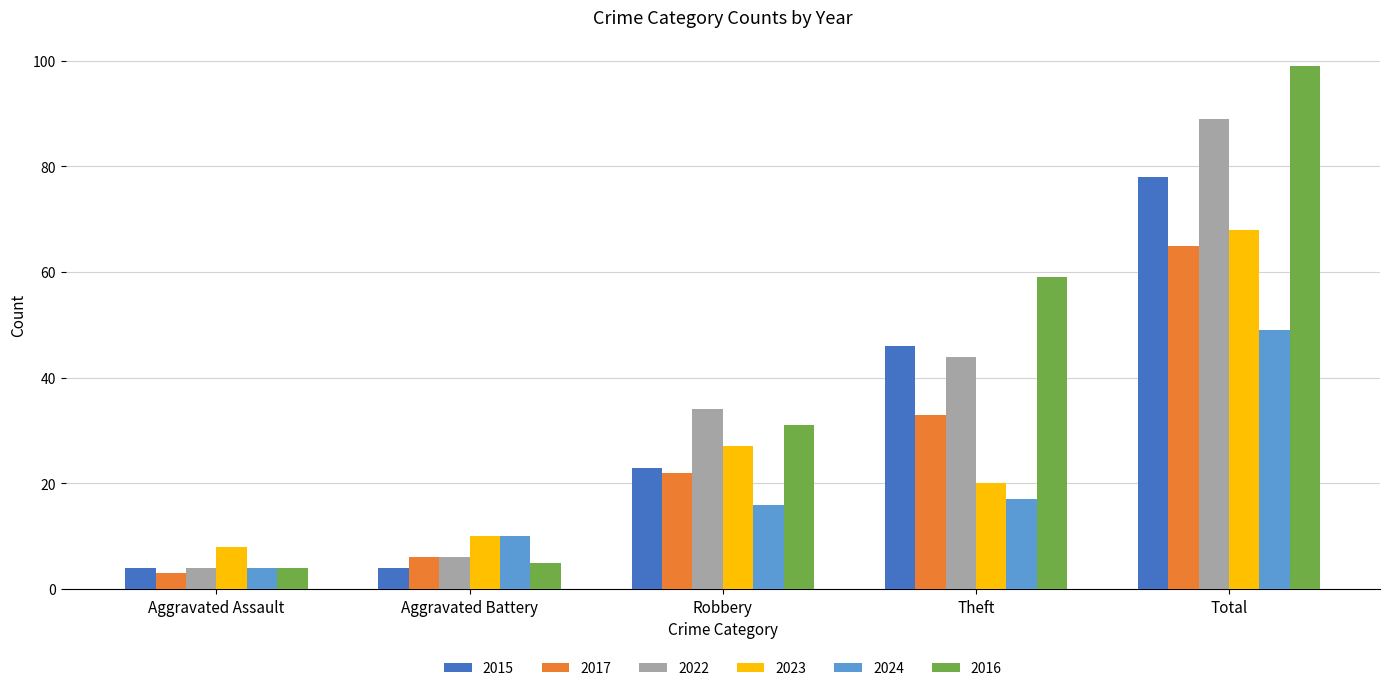

At which label does 2023 reach its peak?

Total